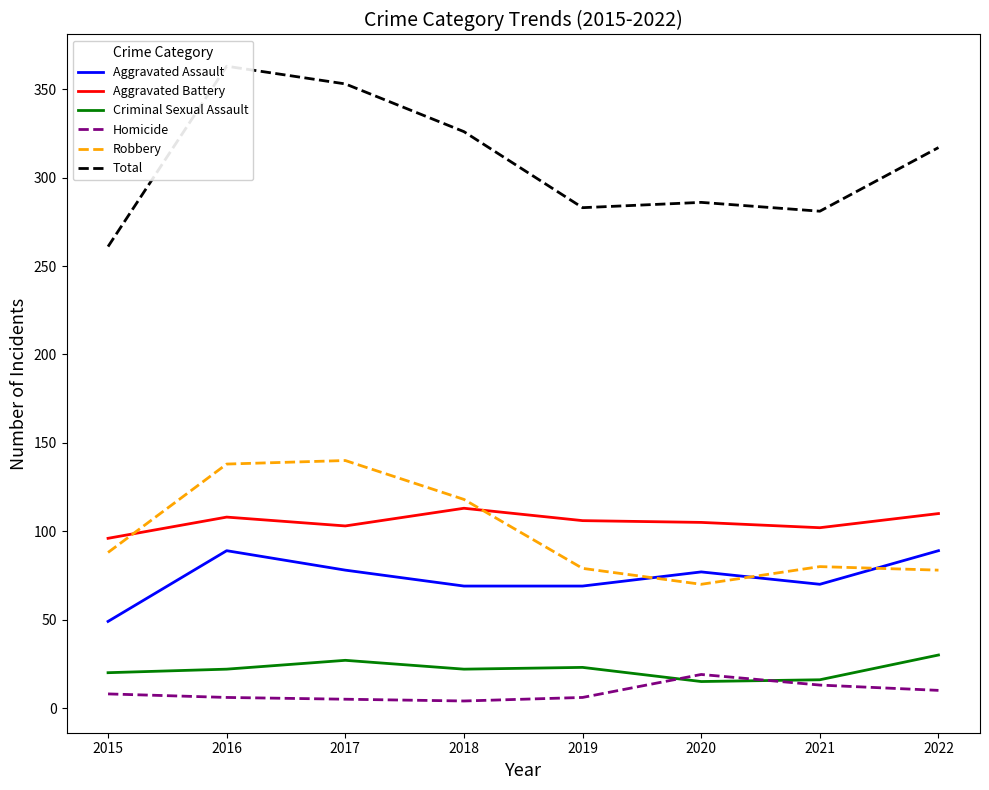

Is this an area chart (filled region under the line)?

No